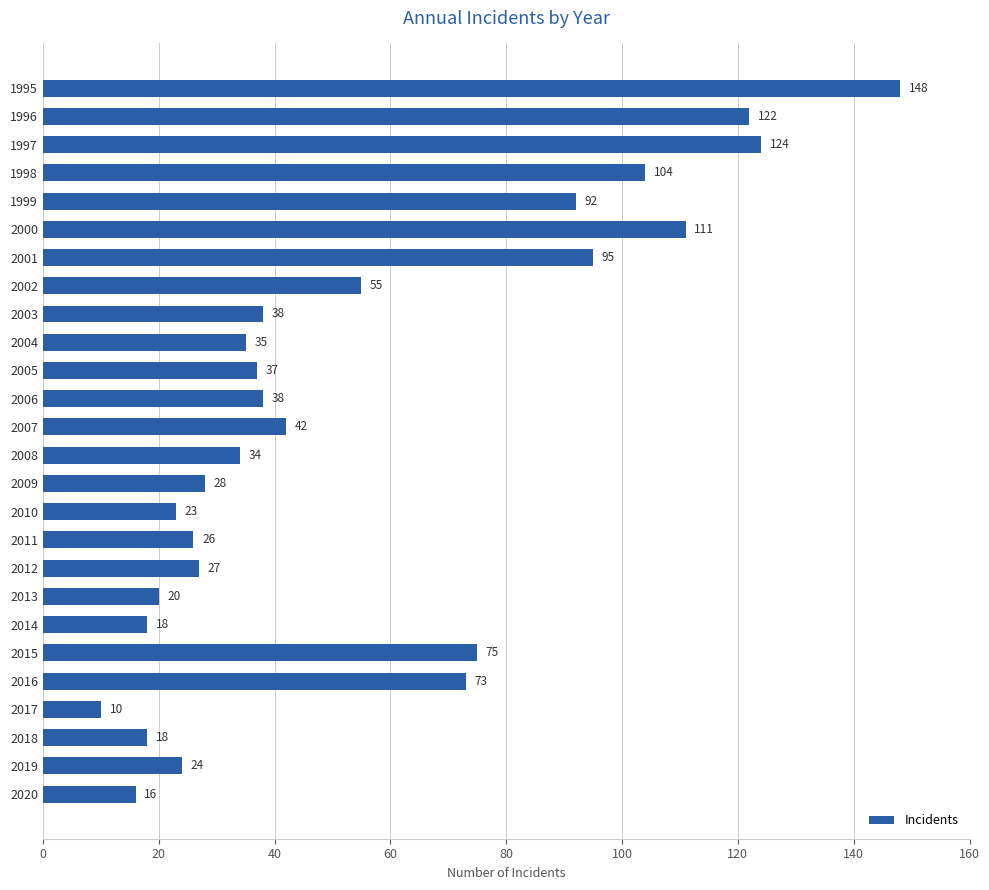

What is the change in value from 2008 to 2013?

-14